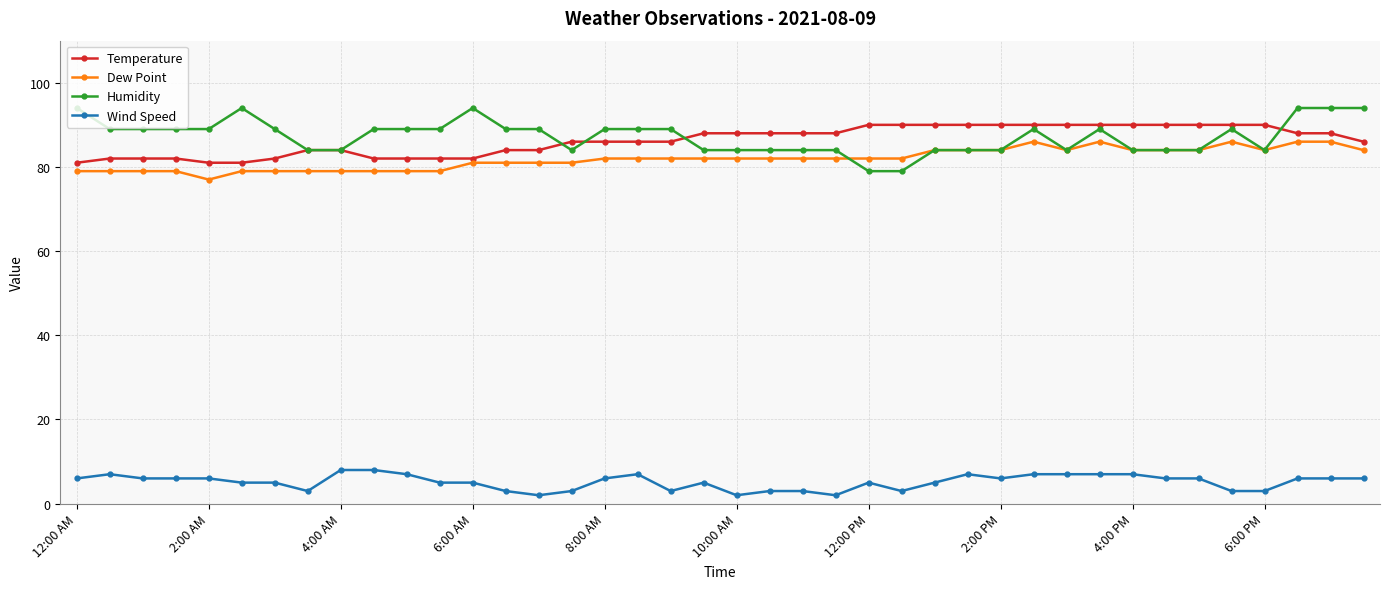

True or false: Wind Speed has more than 1 points higher than both neighbors.

True